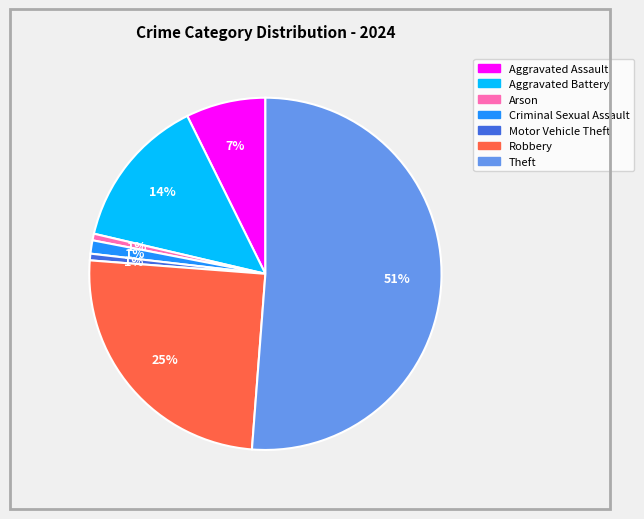

Is there any slice that represents more than half of the pie?

Yes